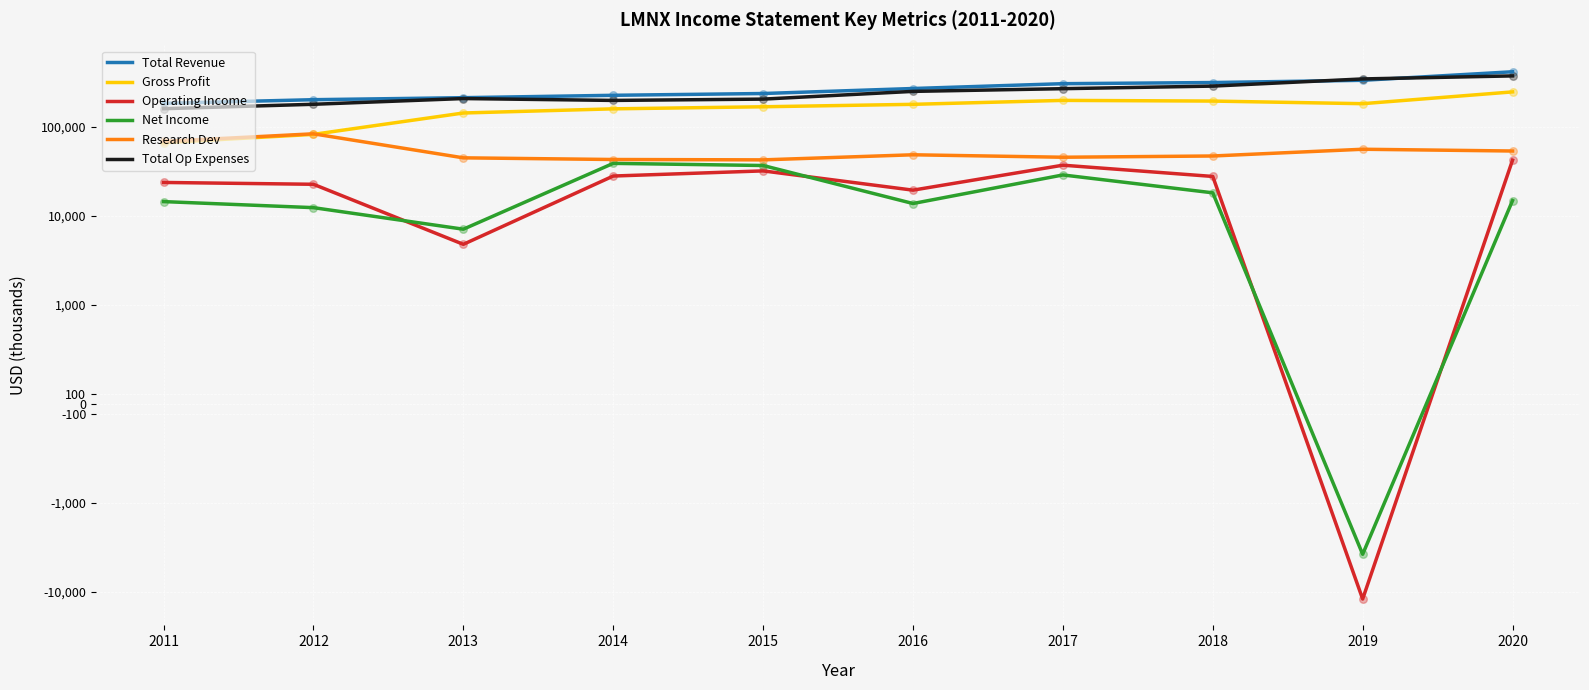

What is the total value across all series at 2011?

518500